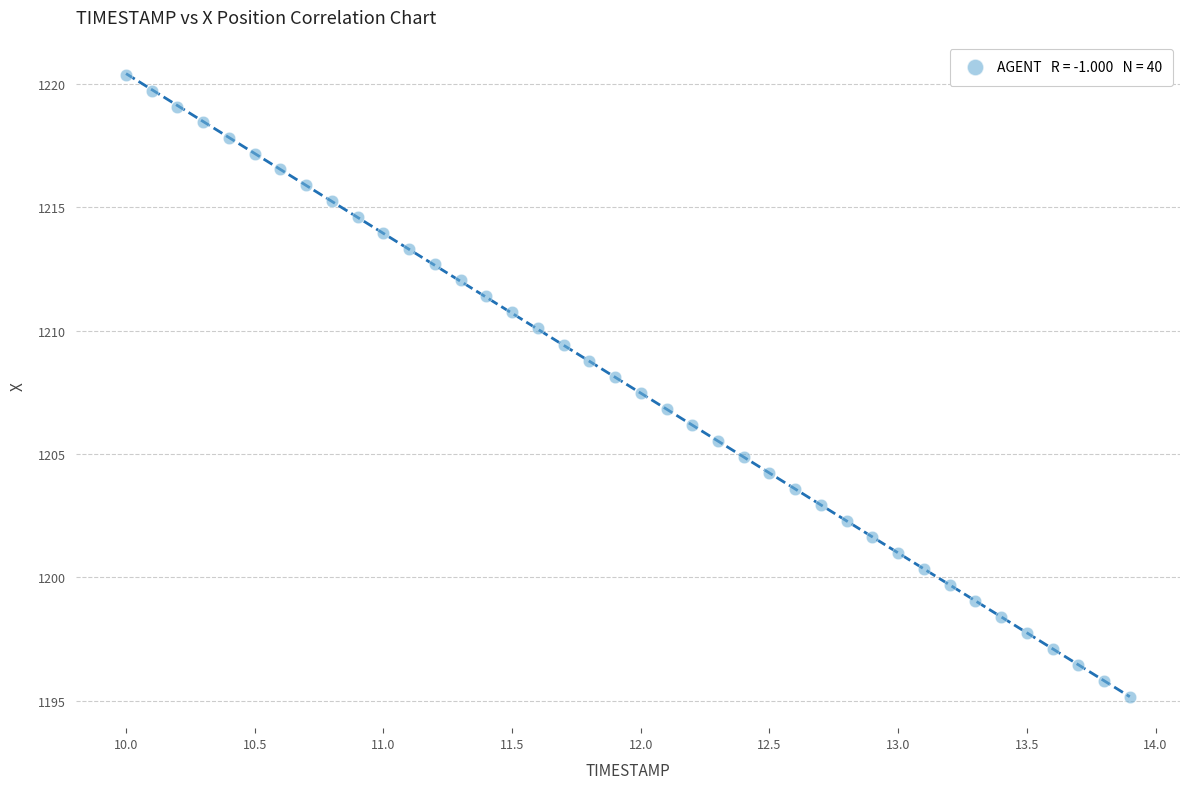

What is the range of Y values (max minus min)?

25.2